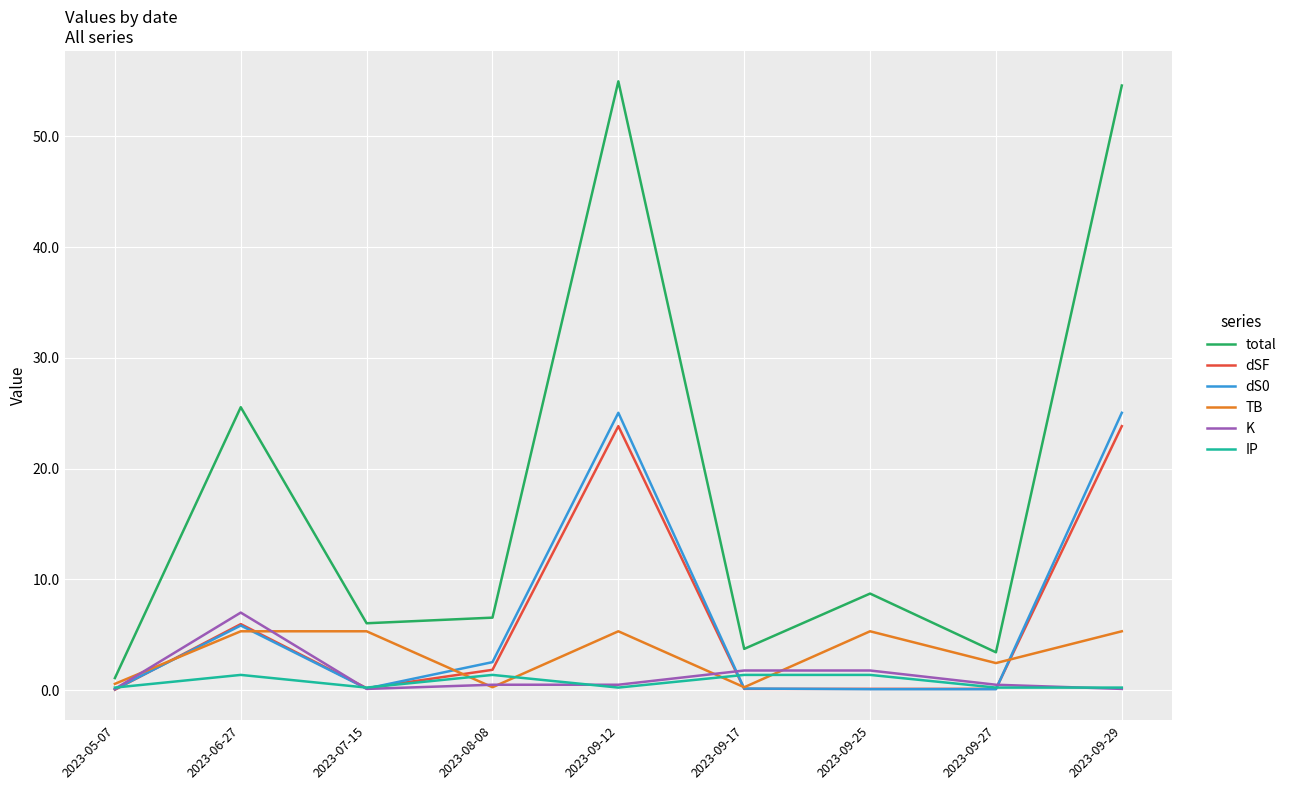

Where is TB nearest to the value 2?

2023-09-27